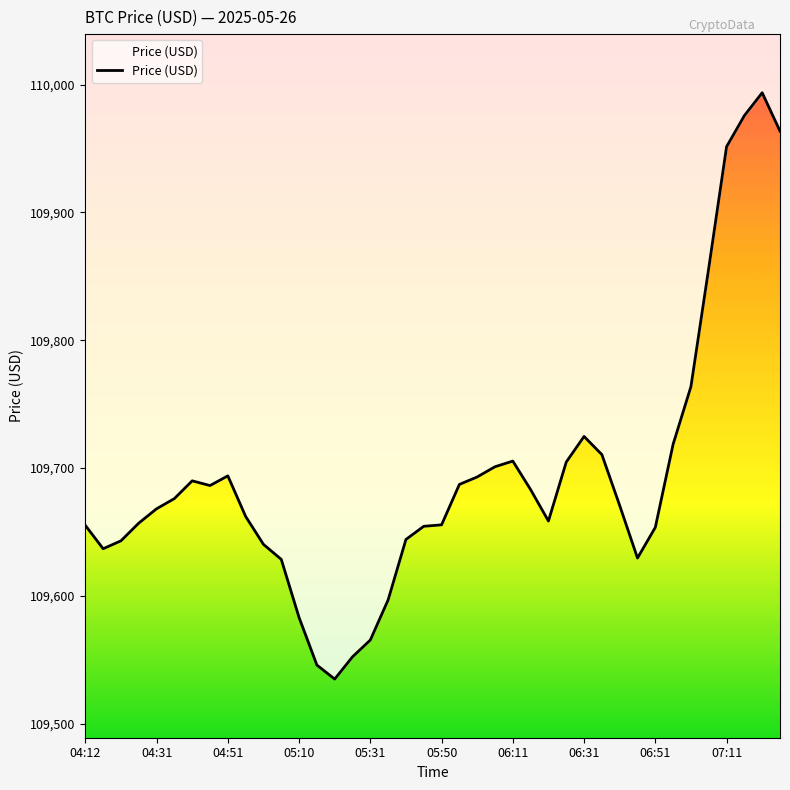

Is it true that the value at 29 is 109710.5?

True